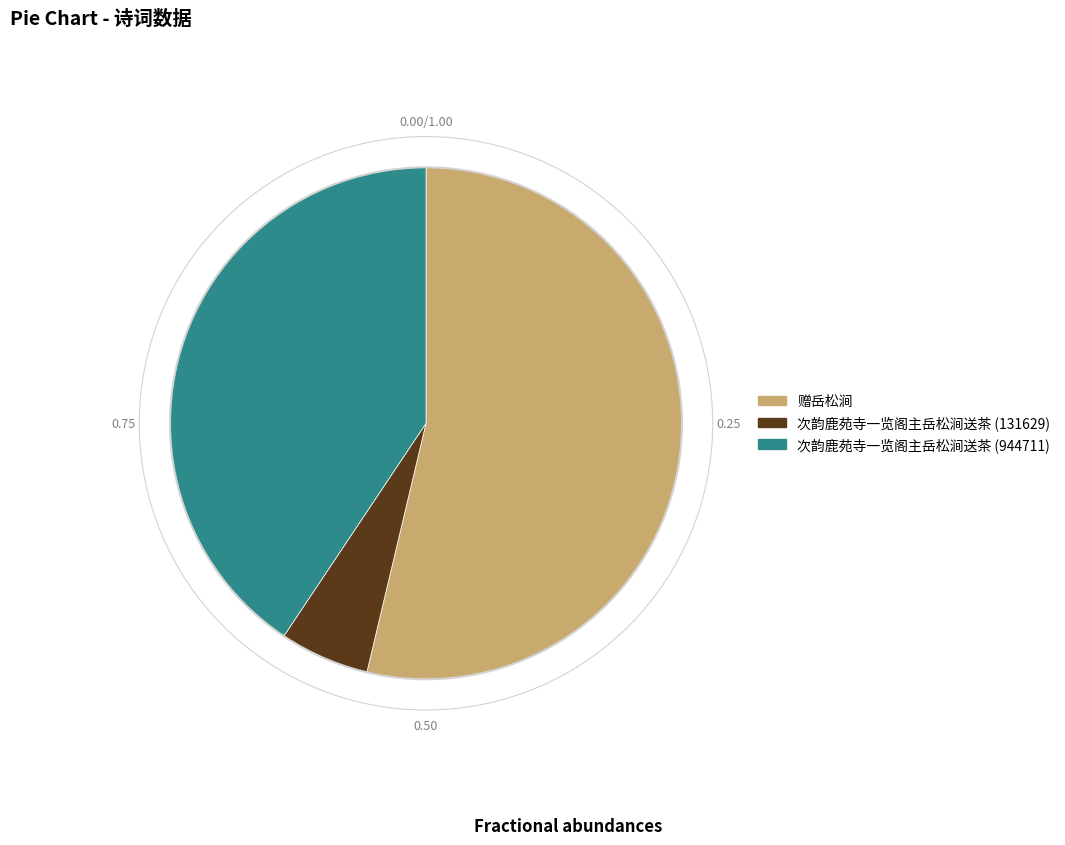

Which has a higher value, 次韵鹿苑寺一览阁主岳松涧送茶 (944711) or 赠岳松涧?

赠岳松涧